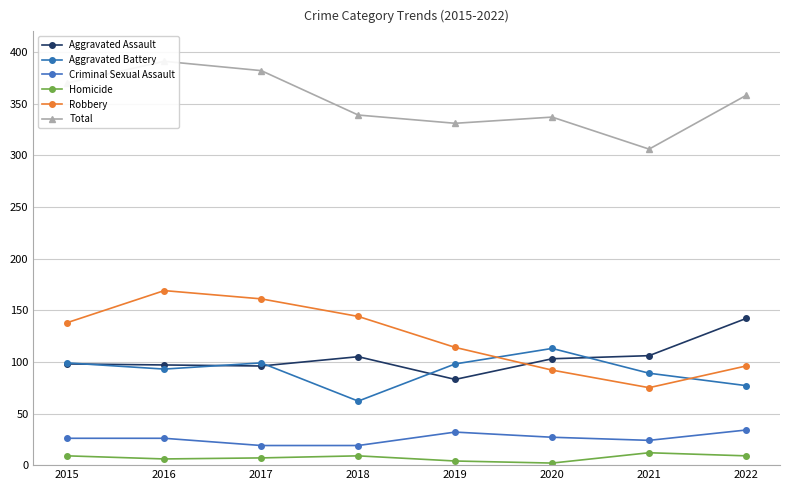

At which label is Homicide closest to 7?

2017